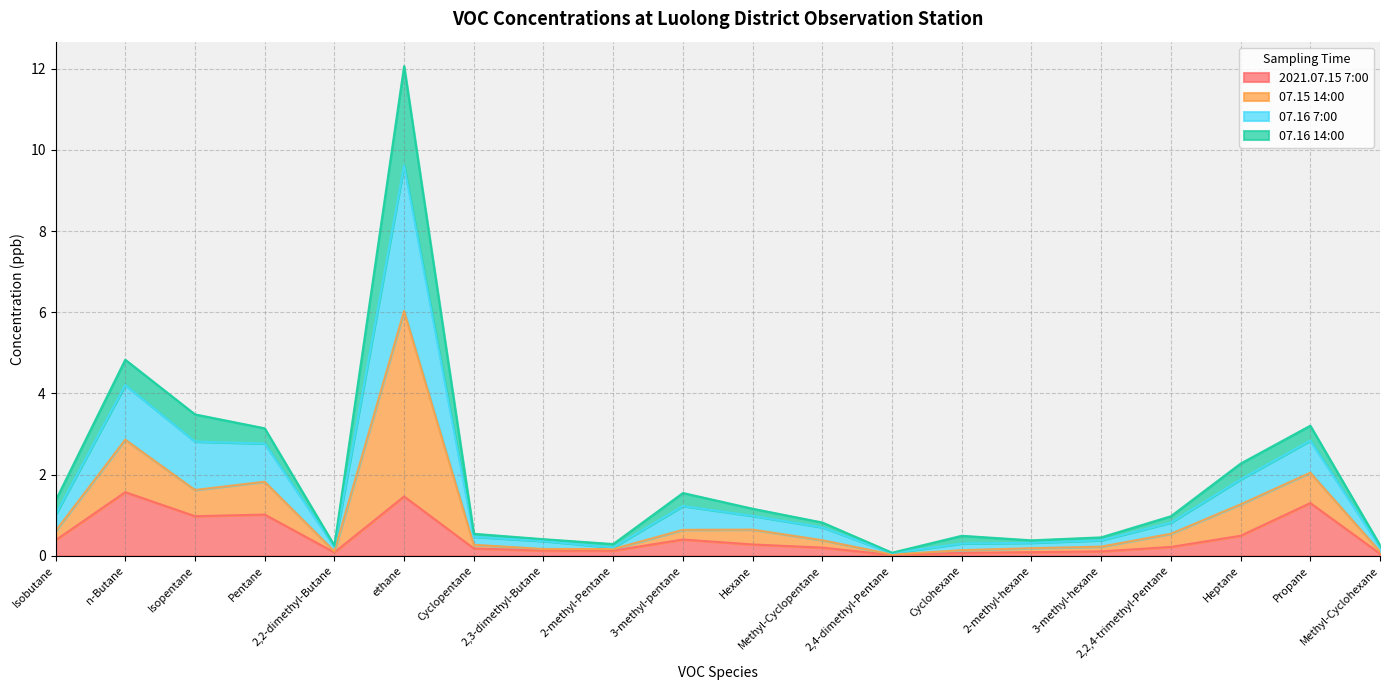

What is the value of the 2021.07.15 7:00 point at the 11th from the left?

0.3